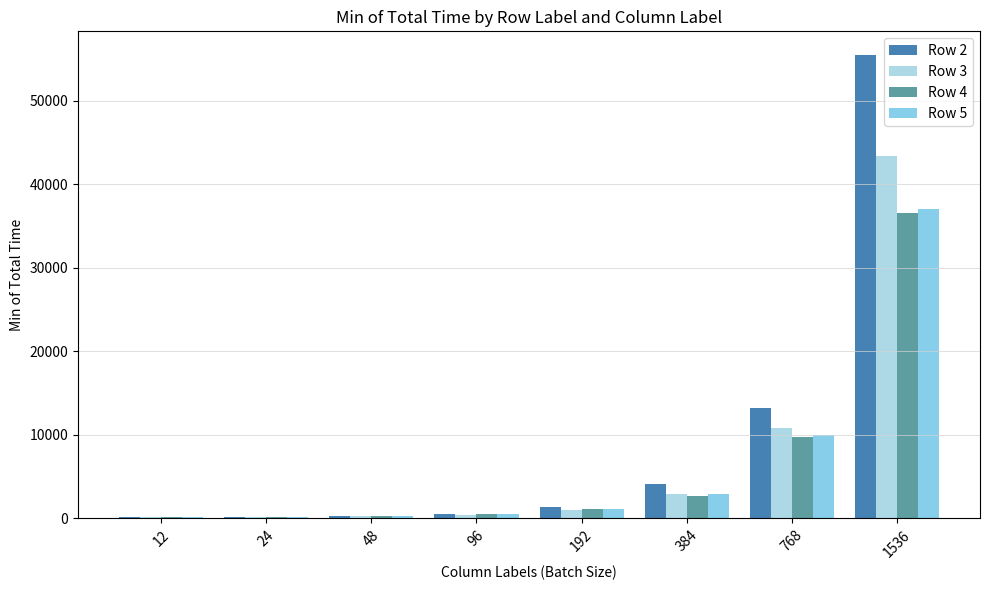

Reading left to right, what are all the values shown in this chart?

Row 2: 12=121	24=161	48=263	96=575	192=1383	384=4141	768=13231	1536=55508
Row 3: 12=120	24=159	48=247	96=378	192=982	384=2952	768=10769	1536=43382
Row 4: 12=133	24=151	48=235	96=471	192=1117	384=2669	768=9798	1536=36514
Row 5: 12=162	24=215	48=290	96=538	192=1081	384=2878	768=9950	1536=37040